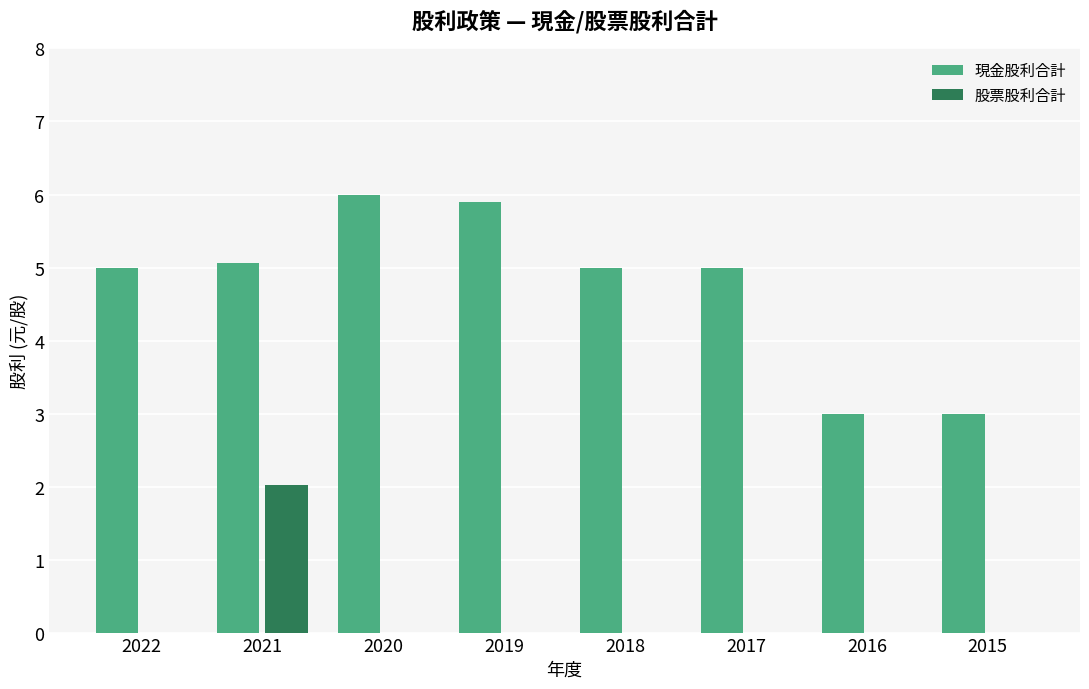

Which series has the largest total across all categories?

現金股利合計